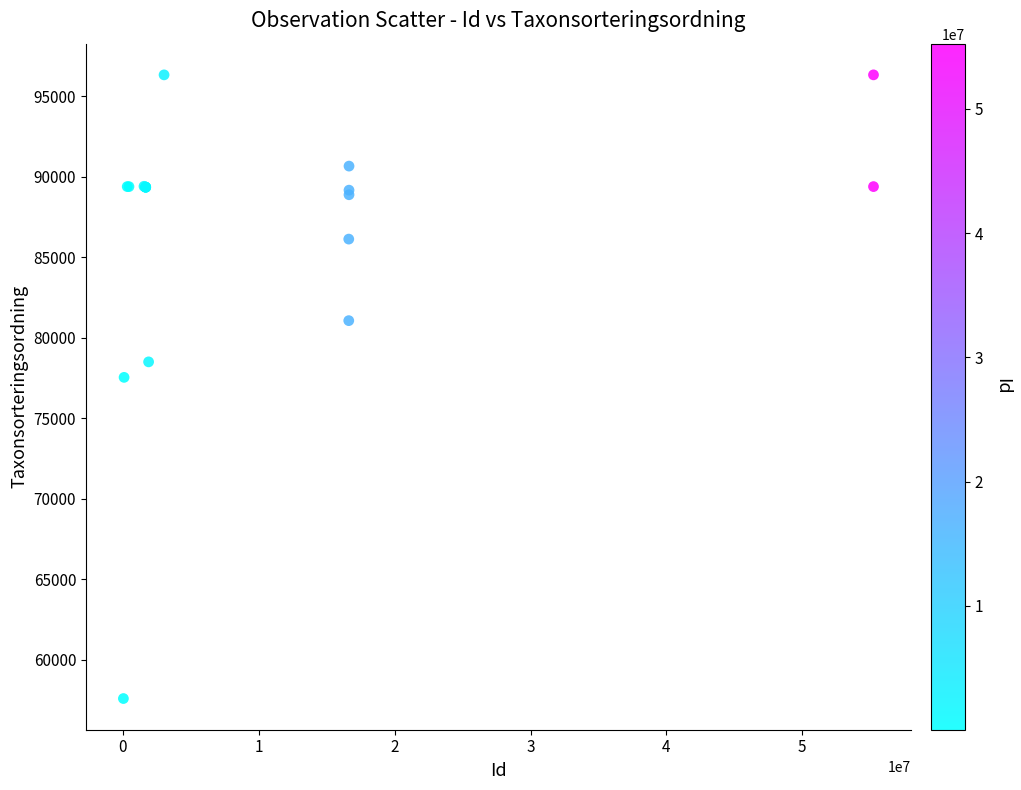

What Y value in the scatter plot is closest to 76960?

77540